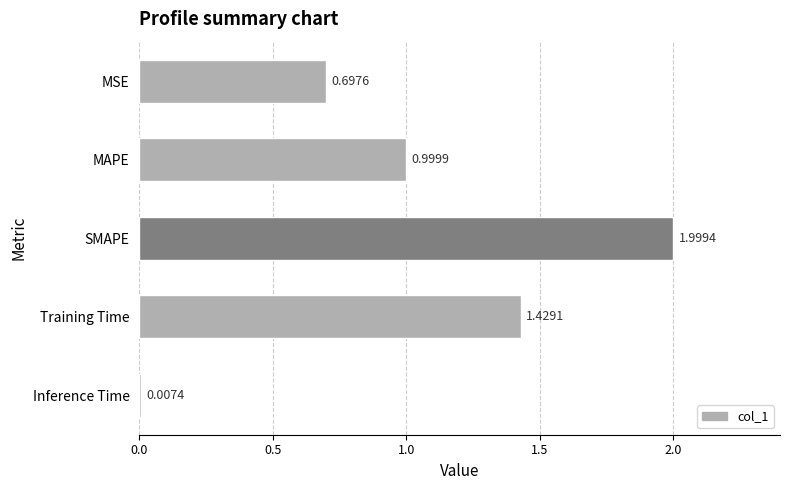

What is the average value?

1.0